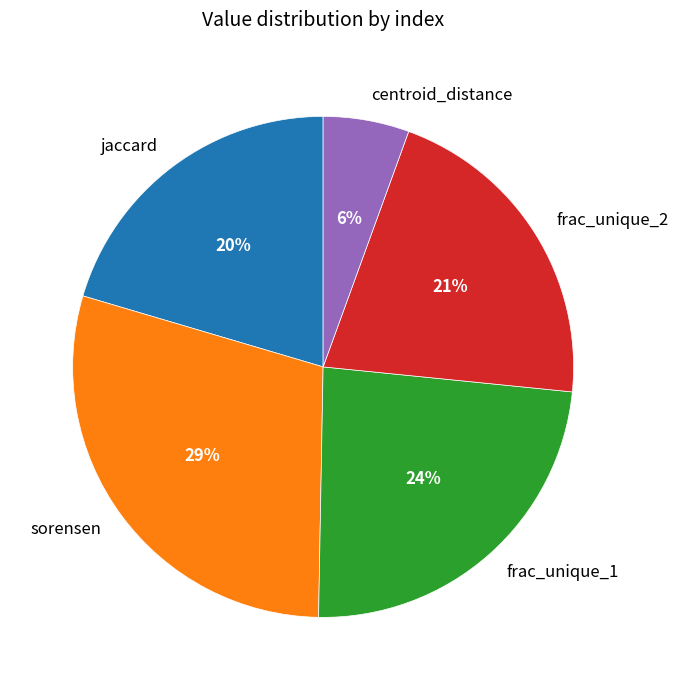

To the nearest percent, what percentage of the pie is centroid_distance?

6%